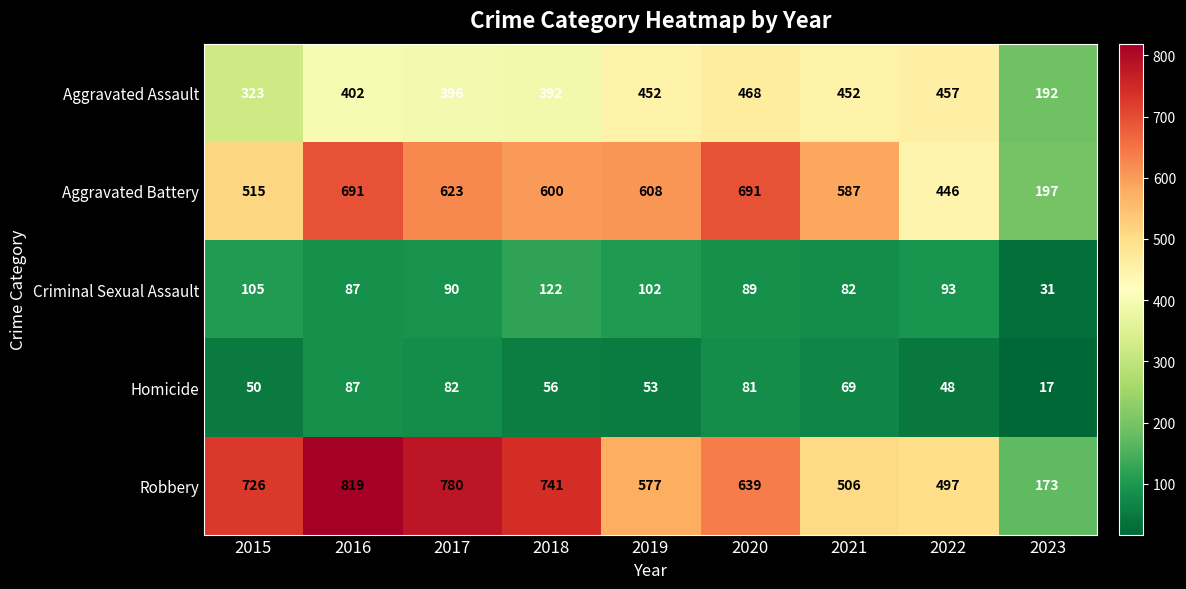

Where is Aggravated Battery nearest to the value 444?

2022